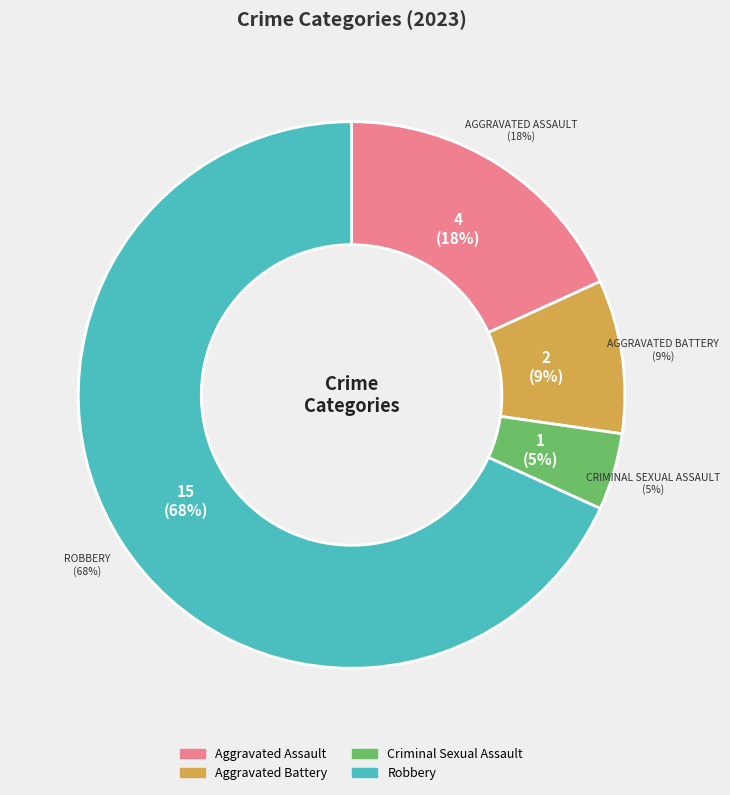

Which category has the biggest portion of the pie?

Robbery